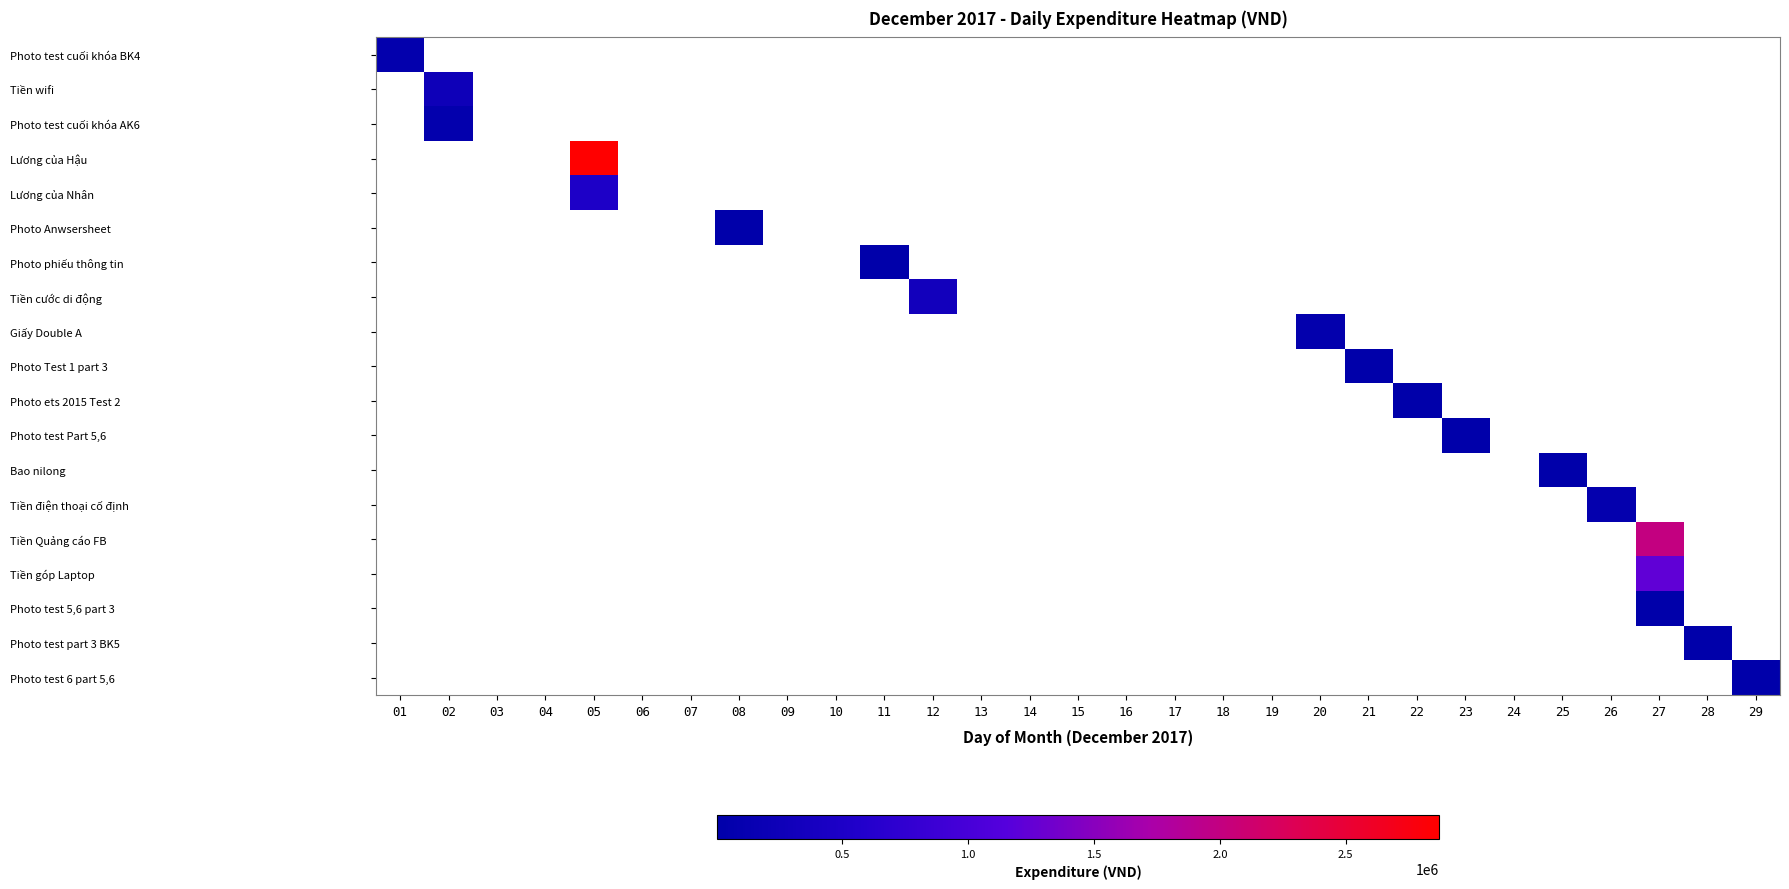

Which series has the largest range (max minus min)?

Photo test cuối khóa BK4